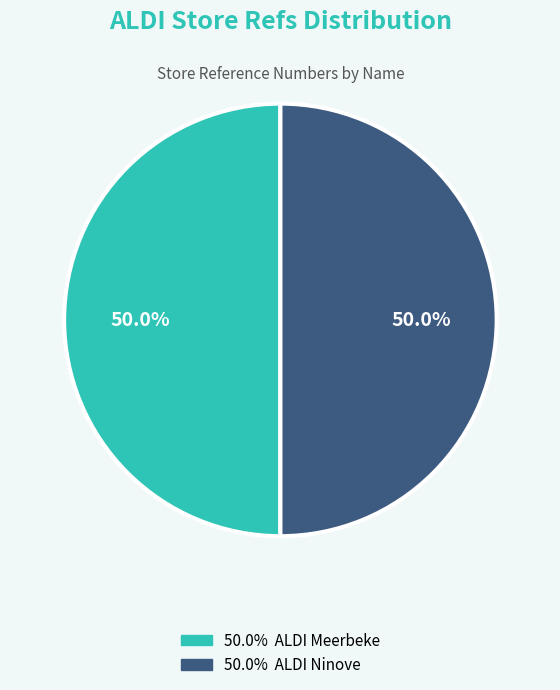

How many segments does this pie chart have?

2